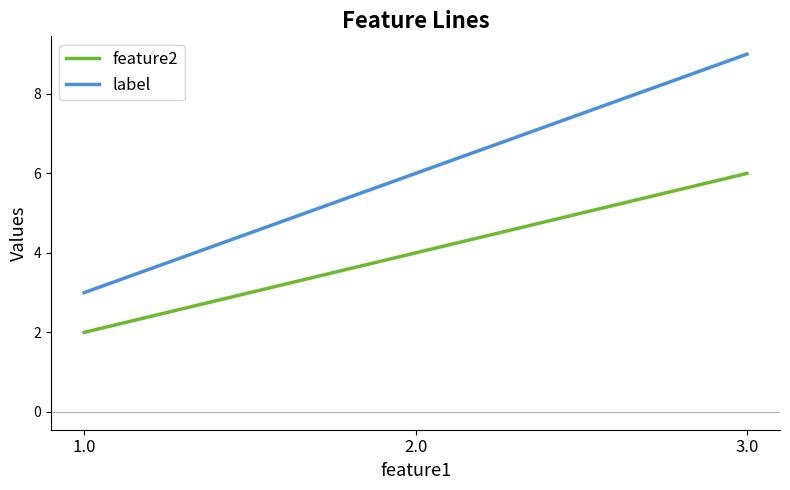

What is the minimum value shown in the chart?

2